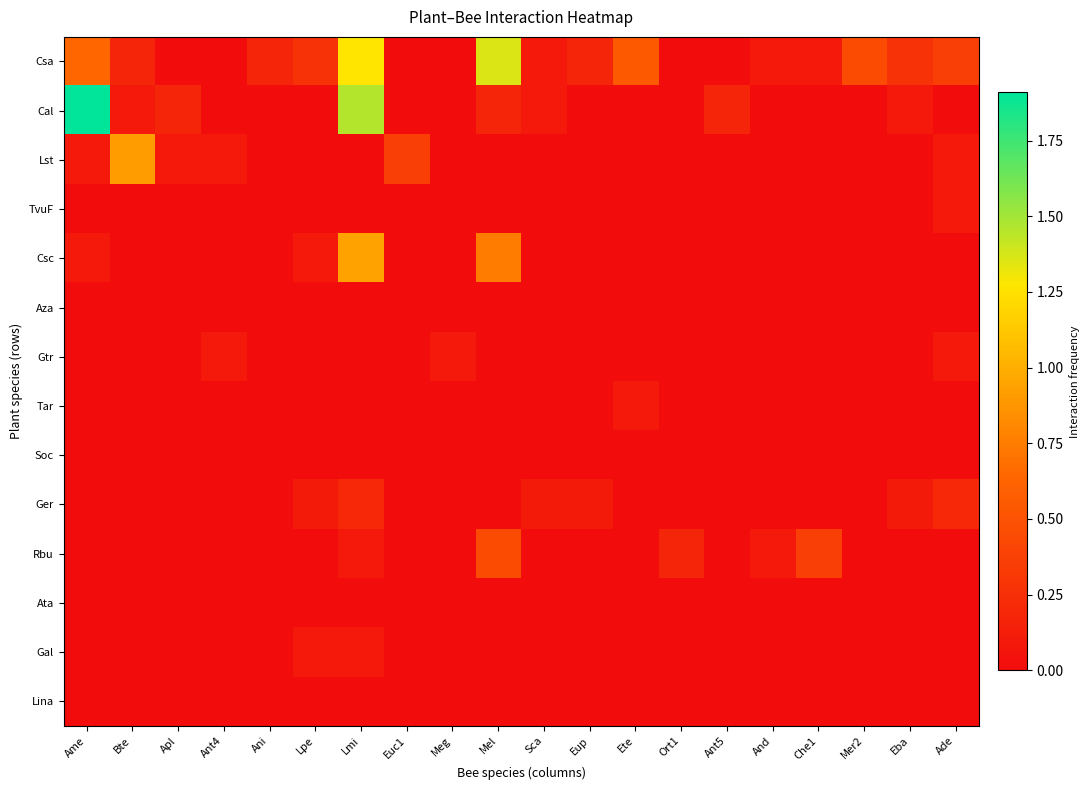

Rank the series by their maximum value, from highest to lowest.

Cal, Csa, Csc, Lst, Rbu, Ger, TvuF, Gtr, Tar, Gal, Aza, Soc, Ata, Lina